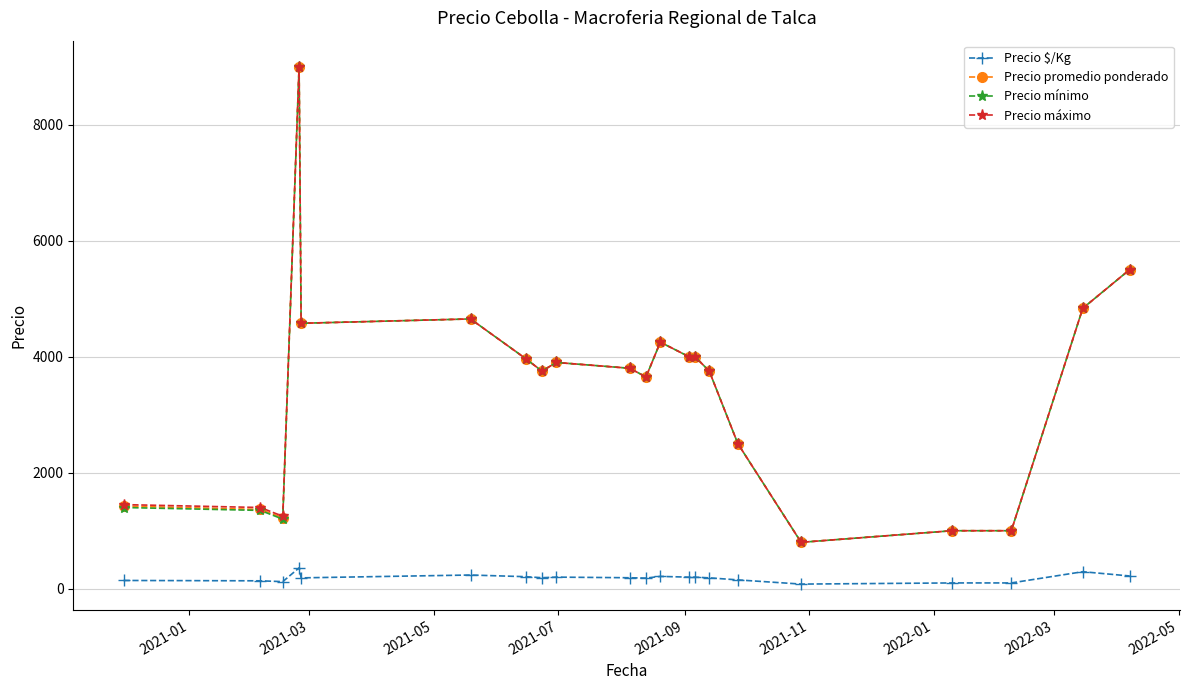

What is the value of the Precio mínimo point at the 5th from the left?

4575.0